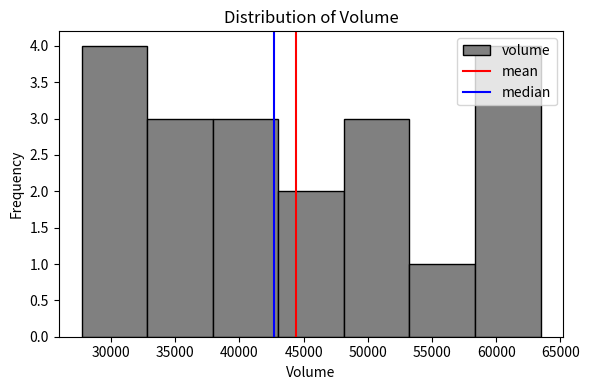

How tall is the bar that spans 53000 to 58500 on the x-axis? Neither the bar edges nor the heights are printed on the chart, so give them approximately, as read against the axes.

1